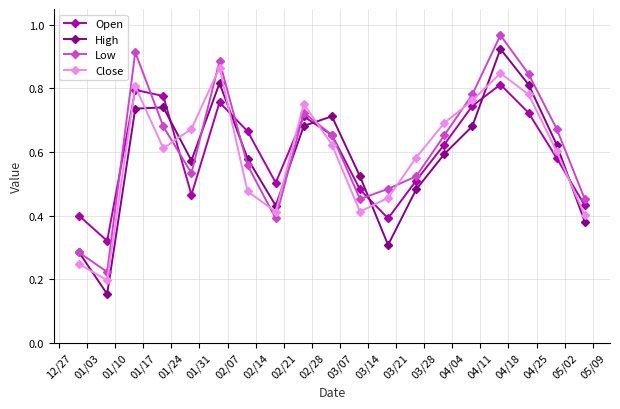

How many interior local peaks does the Low series have?

4